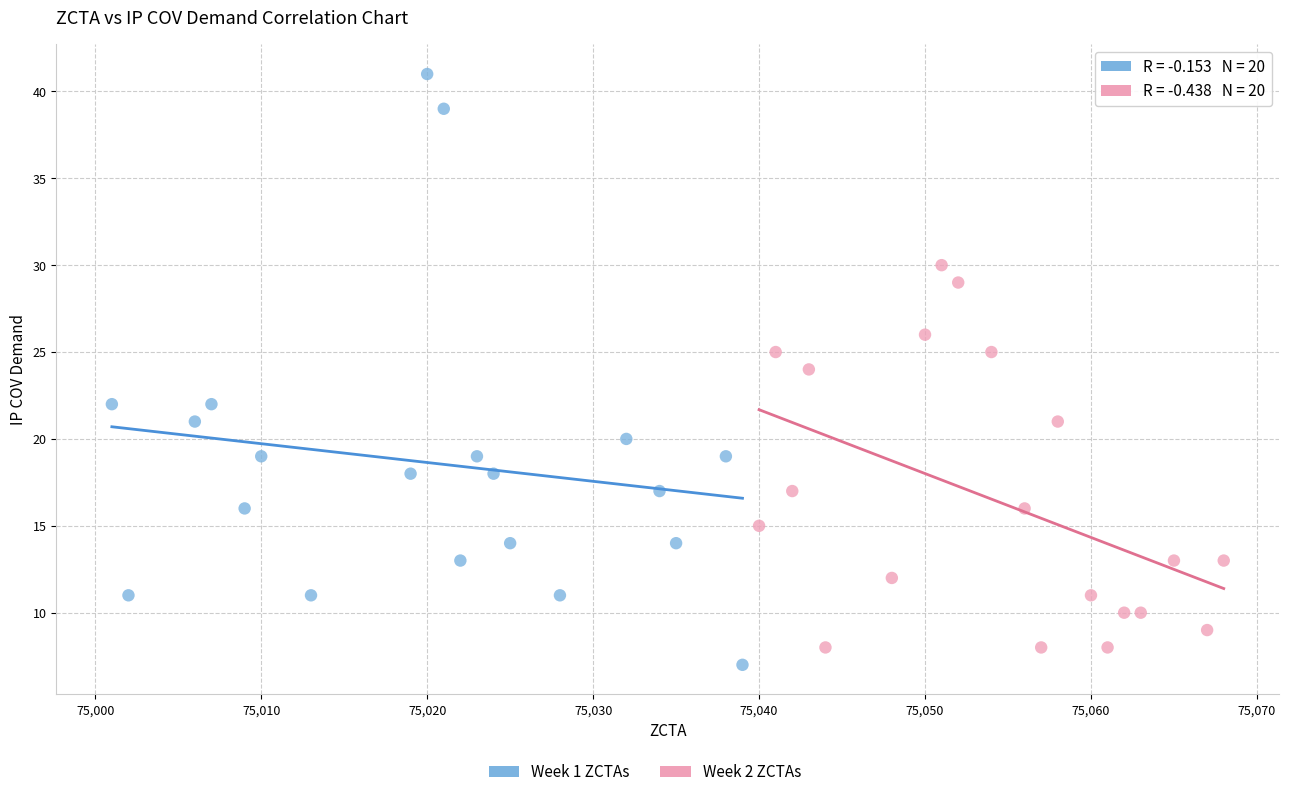

Which series contains the highest Y value?

Week 1 ZCTAs